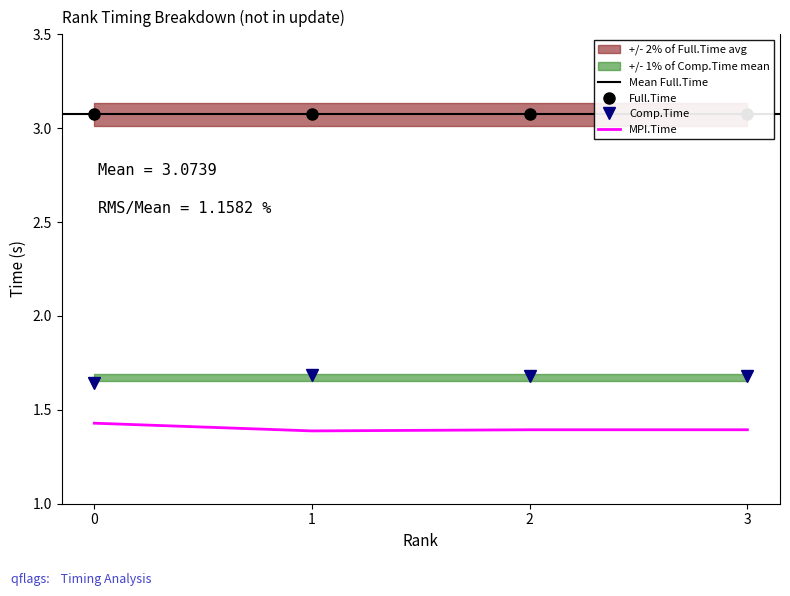

How many lines are shown in the chart?

3